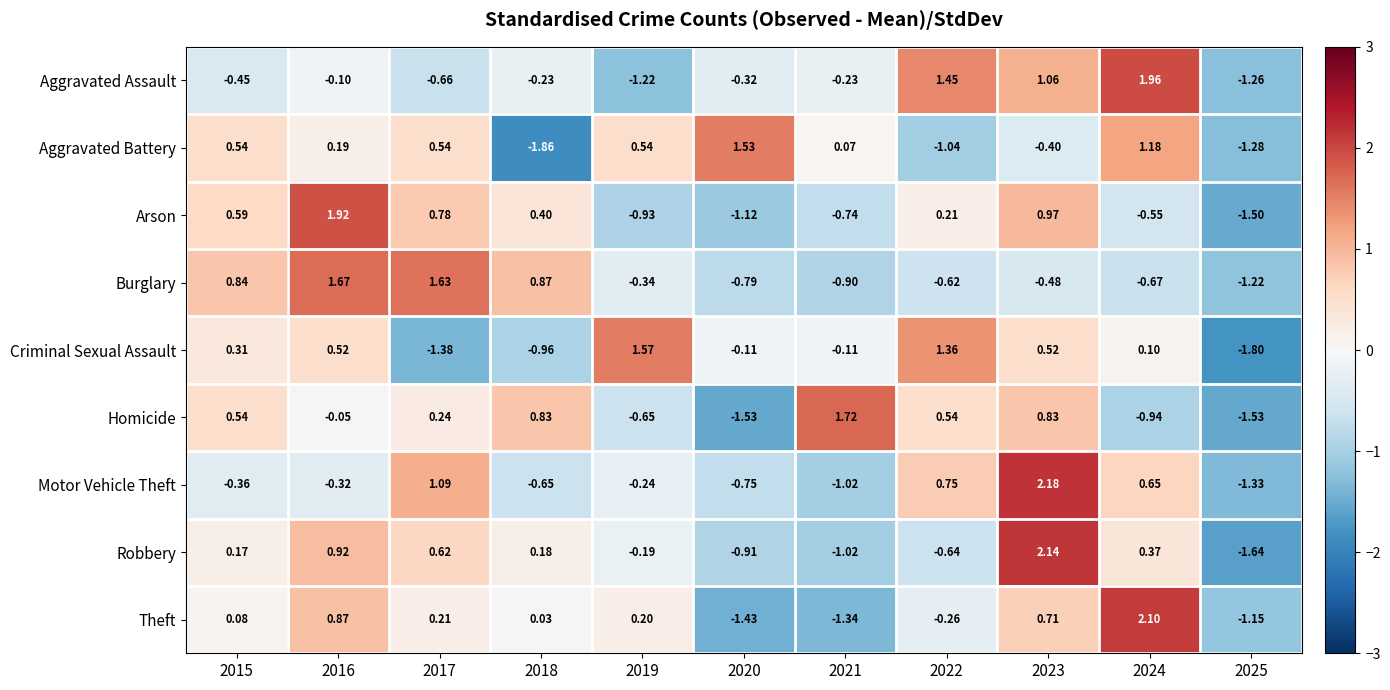

At 2018, list the series in order from largest to smallest.

Burglary, Homicide, Arson, Robbery, Theft, Aggravated Assault, Motor Vehicle Theft, Criminal Sexual Assault, Aggravated Battery